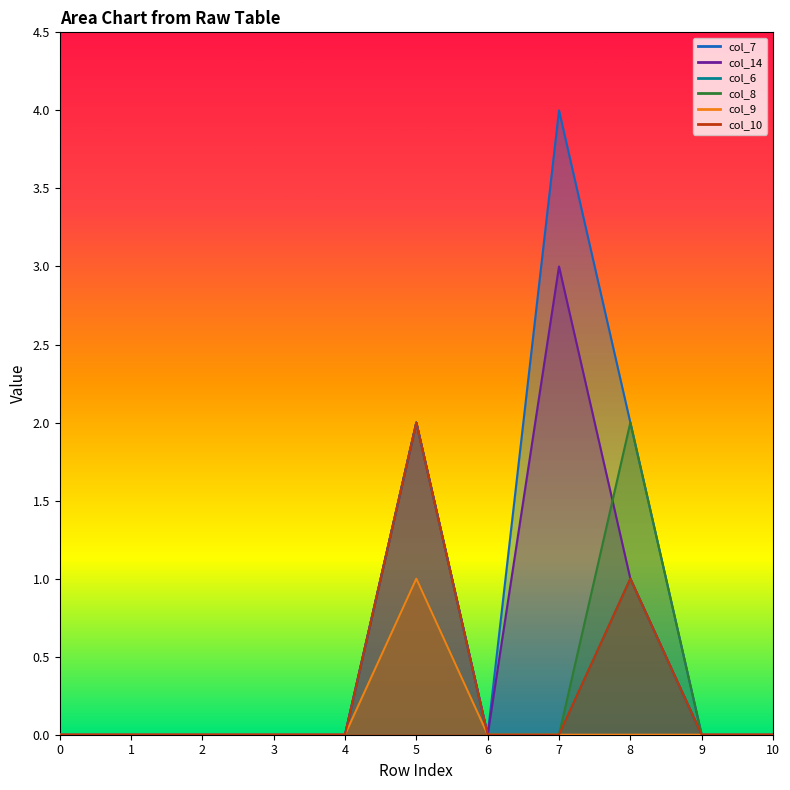

Is it true that col_10 equals -1 at 7?

False